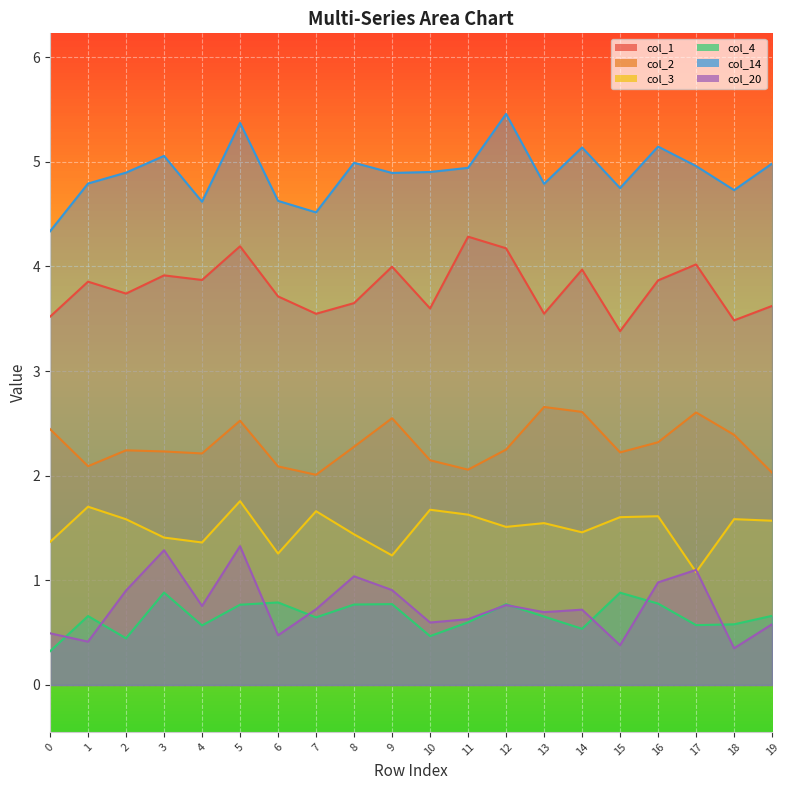

In col_2, how many points are lower than both neighbors (excluding endpoints)?

5